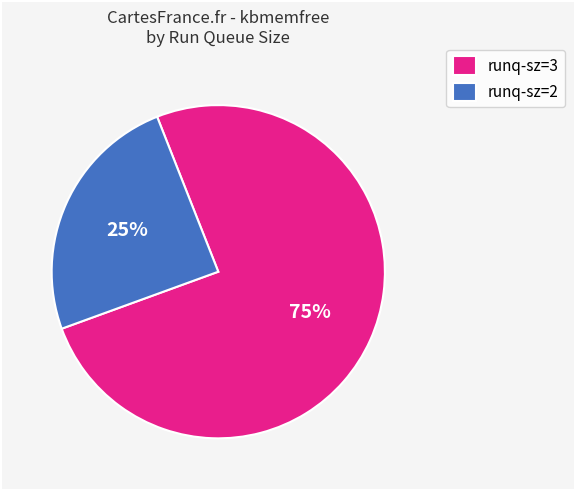

How many slices are in this pie chart?

2